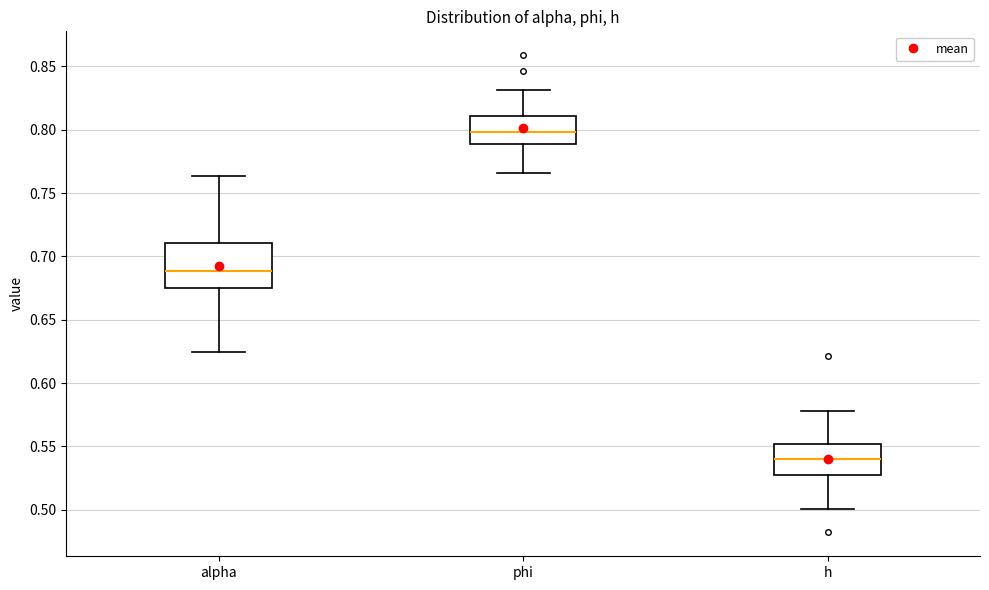

Reading left to right, transcribe this box plot: for each box, give where its median line is, the range the box spans, and where its two whiskers end, as read against the y-axis. The values are not printed on the chart, so give them approximately, as read against the axis.

alpha: median 0.690, box 0.675 to 0.710, whiskers 0.625 to 0.765
phi: median 0.800, box 0.790 to 0.810, whiskers 0.765 to 0.830
h: median 0.540, box 0.530 to 0.550, whiskers 0.500 to 0.580